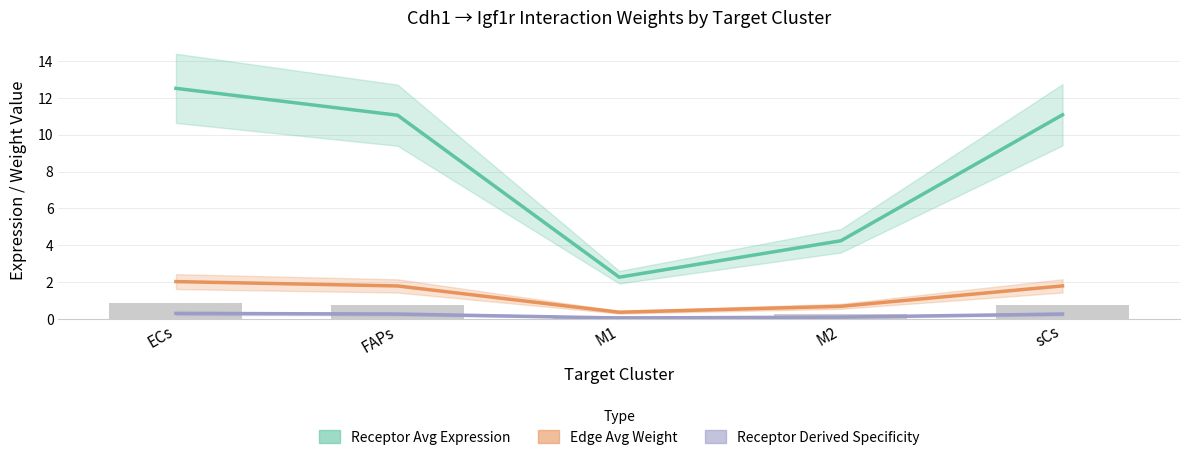

Rank the series at M2 from highest to lowest value.

Receptor Avg Expression, Edge Avg Weight, Receptor Derived Specificity